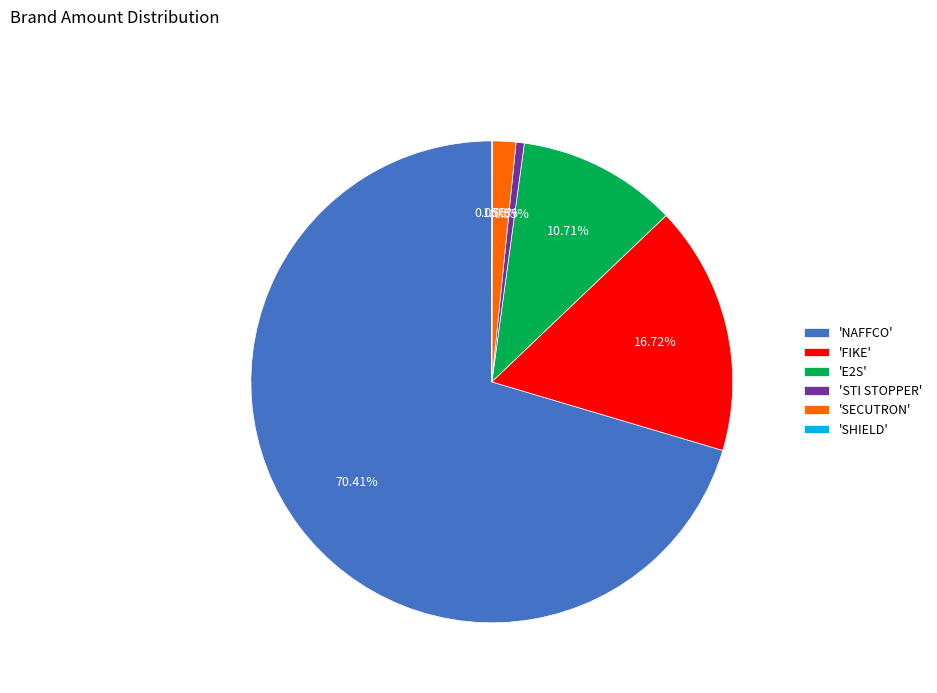

Do 'E2S' and 'STI STOPPER' together represent more than half of the pie?

No